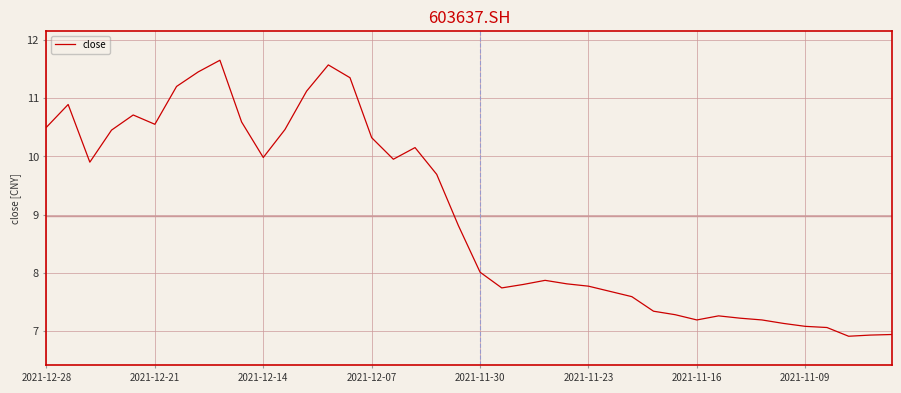

What is the smallest value displayed?

6.9